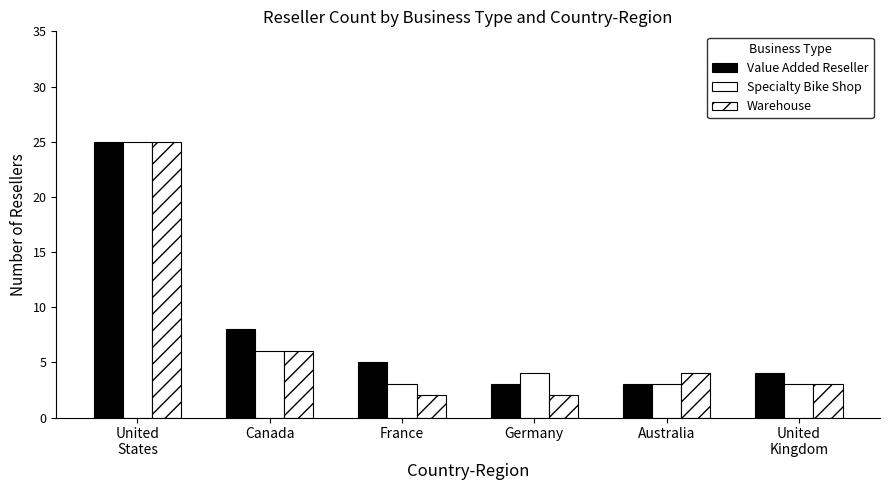

At how many categories does at least one series exceed 15?

1